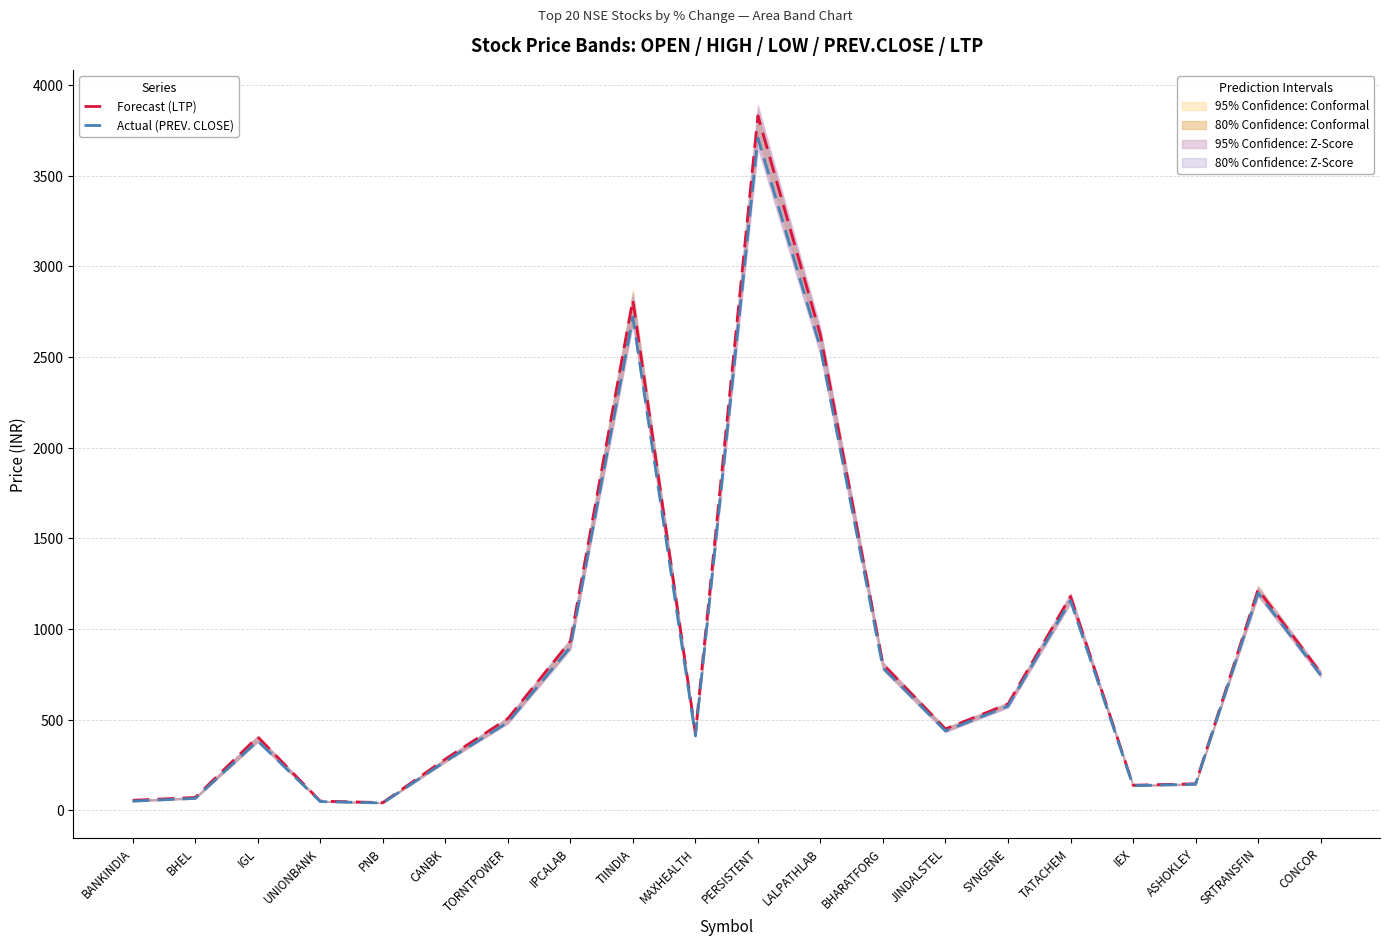

List the series in order of their peak value, highest first.

Forecast (LTP), Actual (PREV. CLOSE)